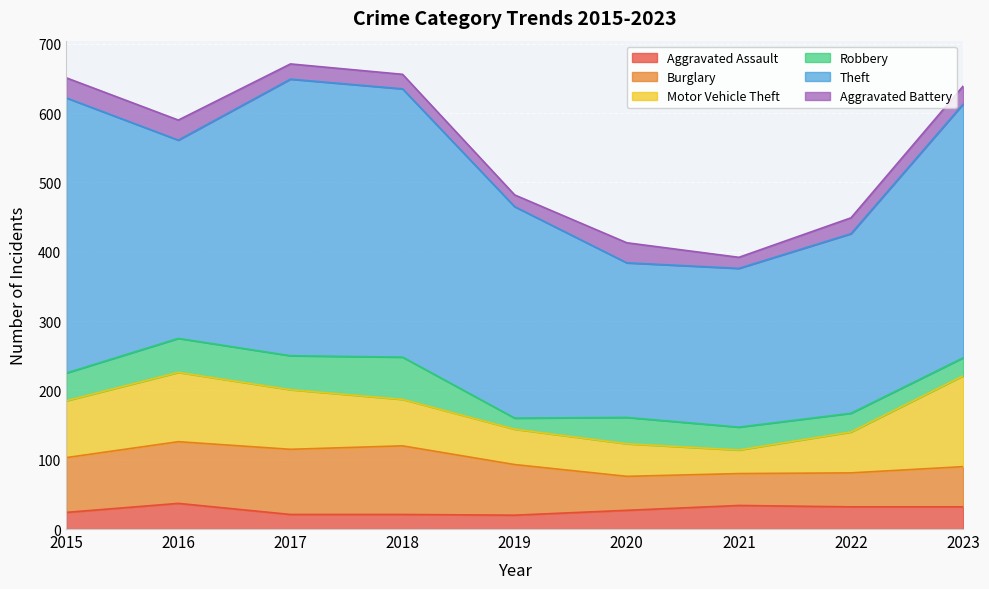

Between 2015 and 2020, which series saw the biggest shift?

Theft